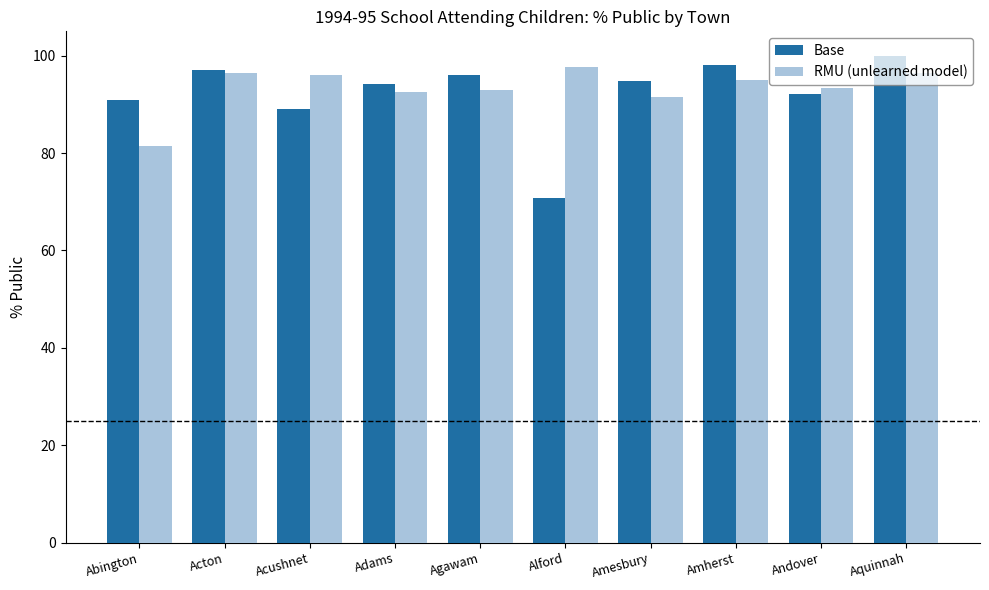

What is the difference between the Base values at Abington and Aquinnah?

9.1